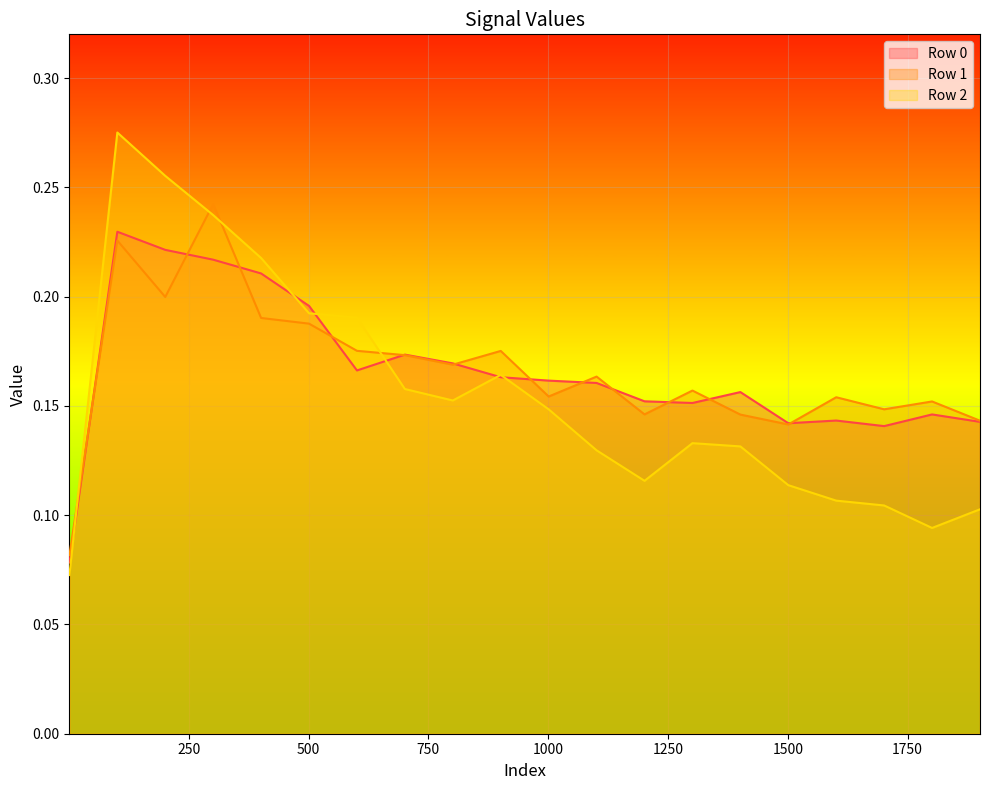

Count the Row 0 values in the range 0 to 1.

20